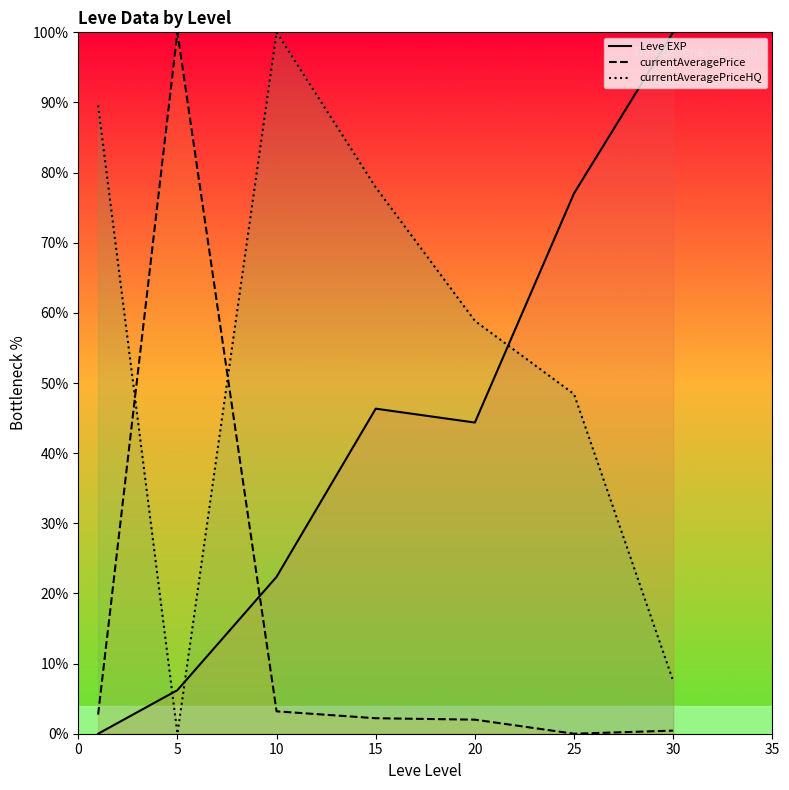

True or false: currentAveragePriceHQ and Leve EXP cross at least once.

True